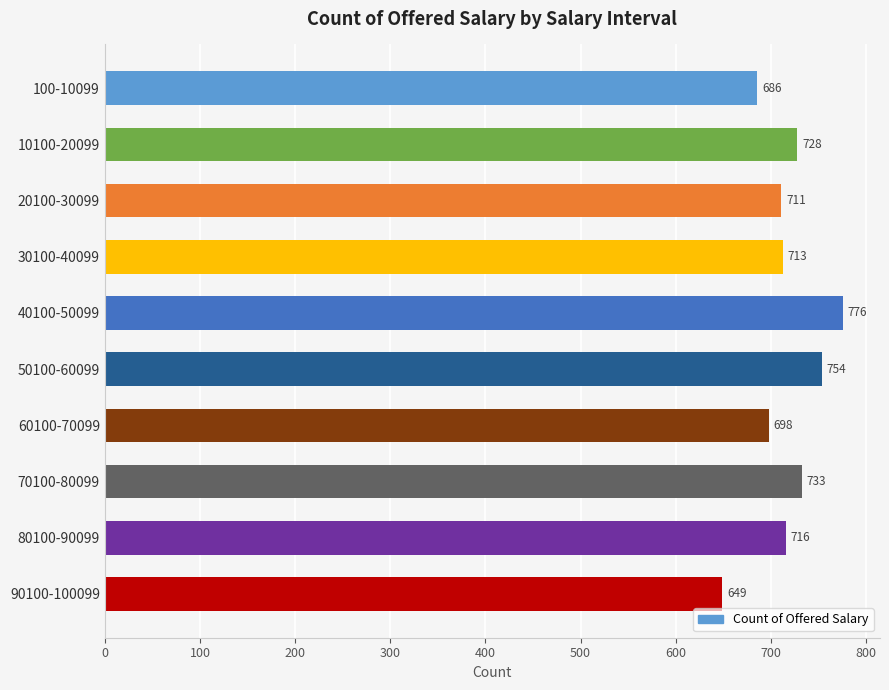

At which category does the chart reach its peak across all series?

40100-50099